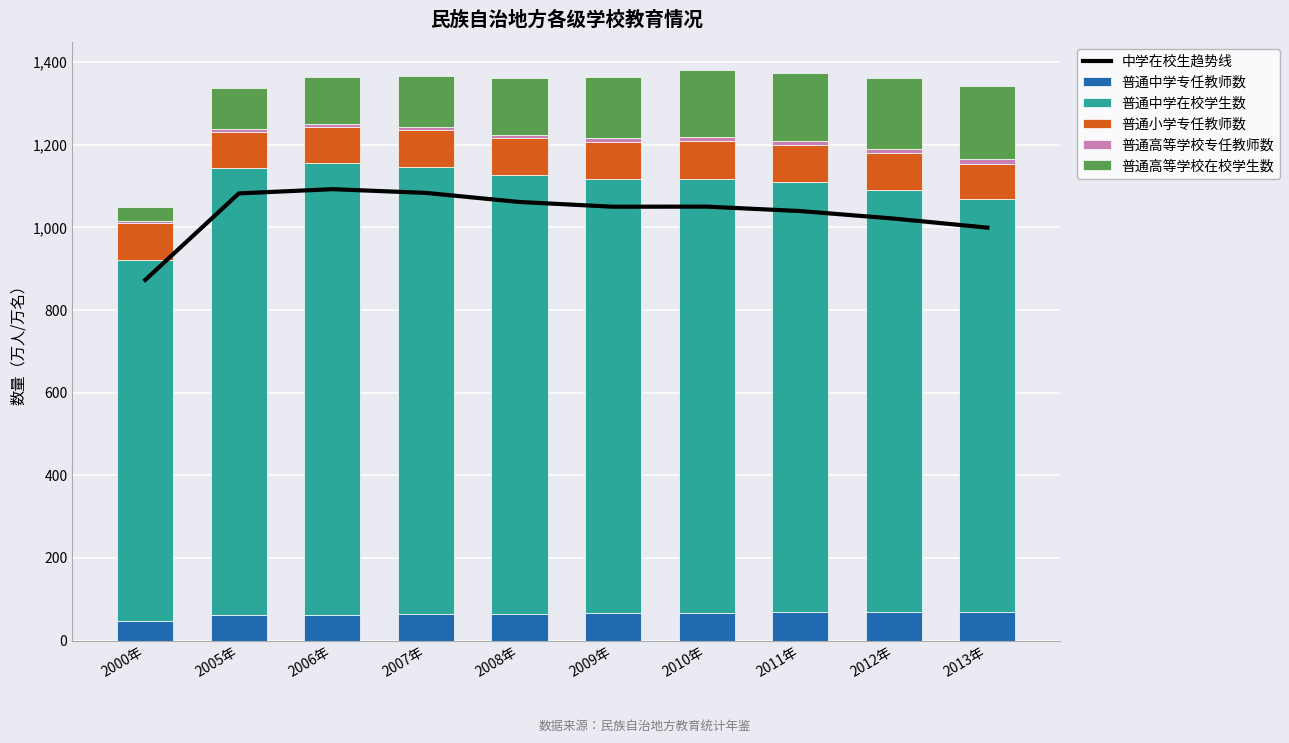

Which has a higher value, 2008年 or 2006年?

2006年